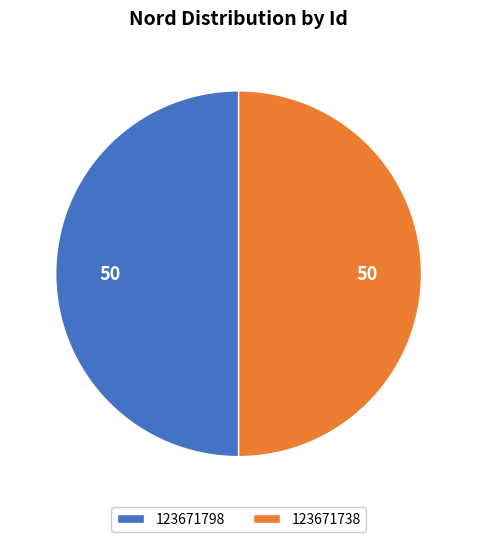

Is it true that 123671798 is 60% of the pie?

False